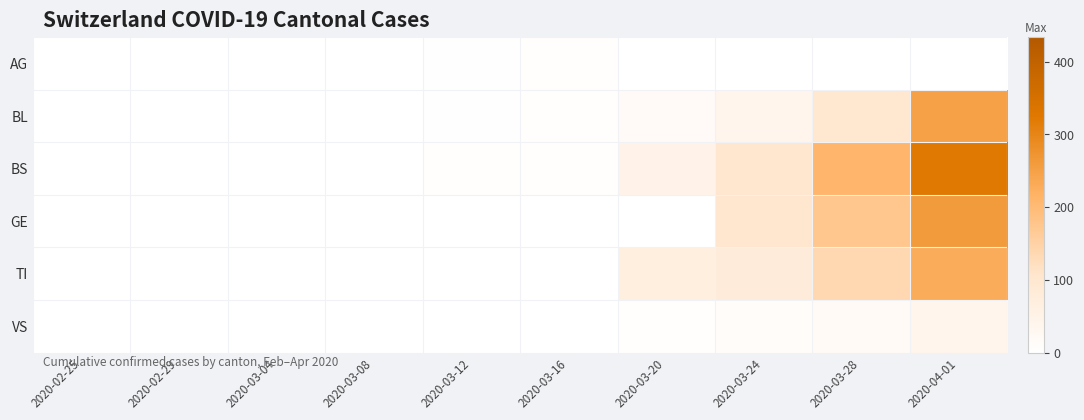

Count the number of data series in this chart.

6